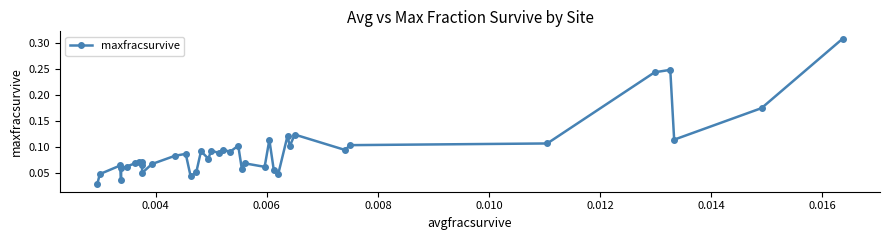

How many points are higher than both their immediate neighbors (excluding endpoints)?

13